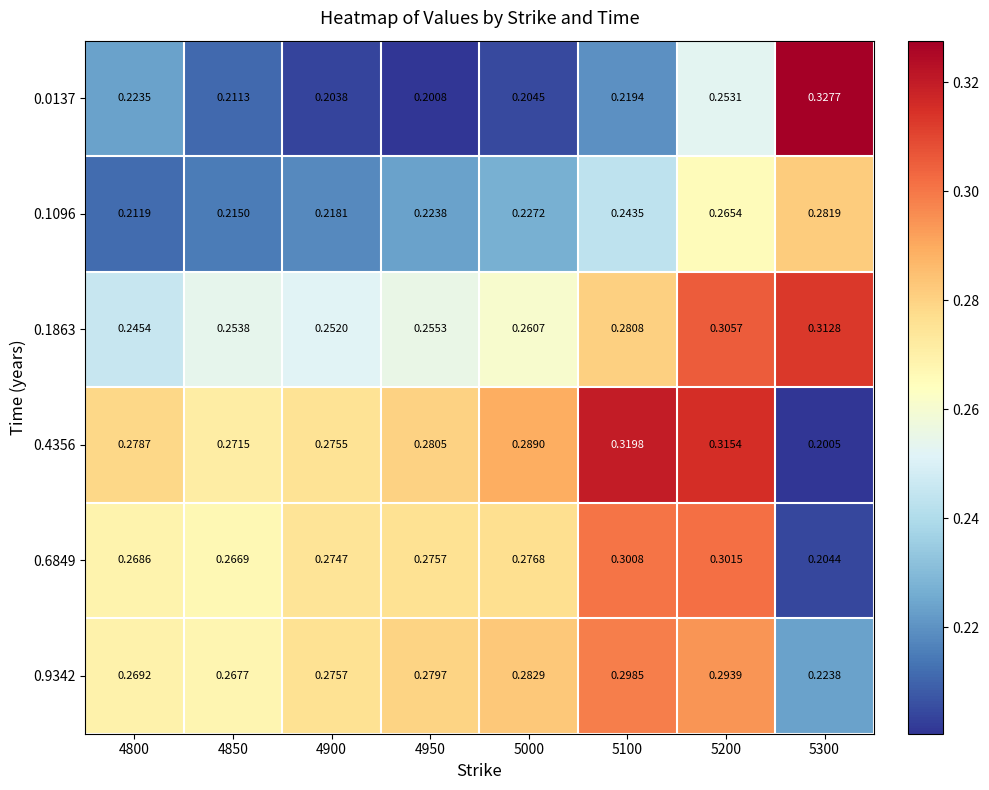

Is the value of 0.6849 at 4950 greater than the value of 0.4356 at 5200?

No